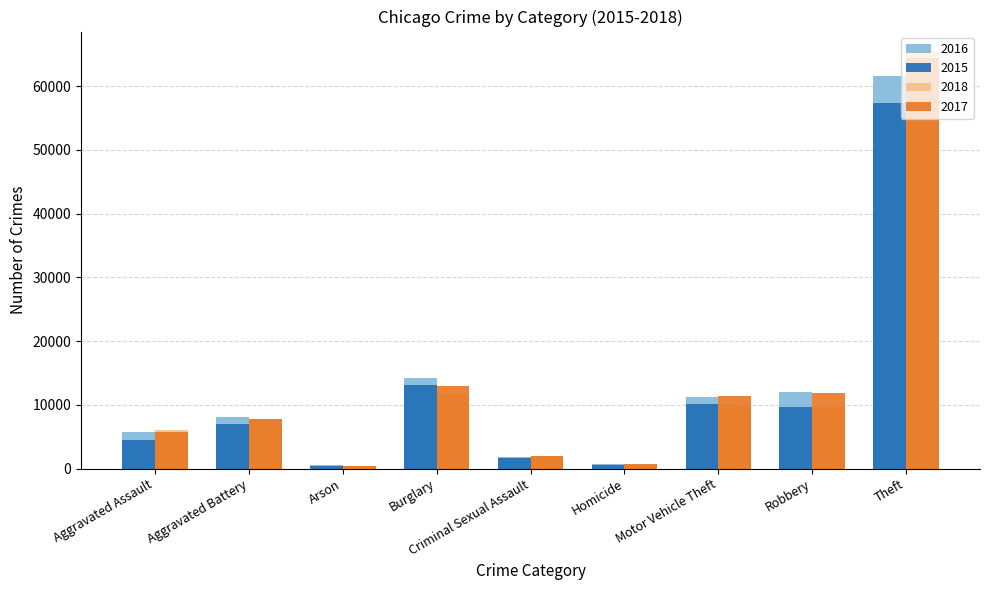

Is it true that 2018 equals 11004 at Aggravated Battery?

False